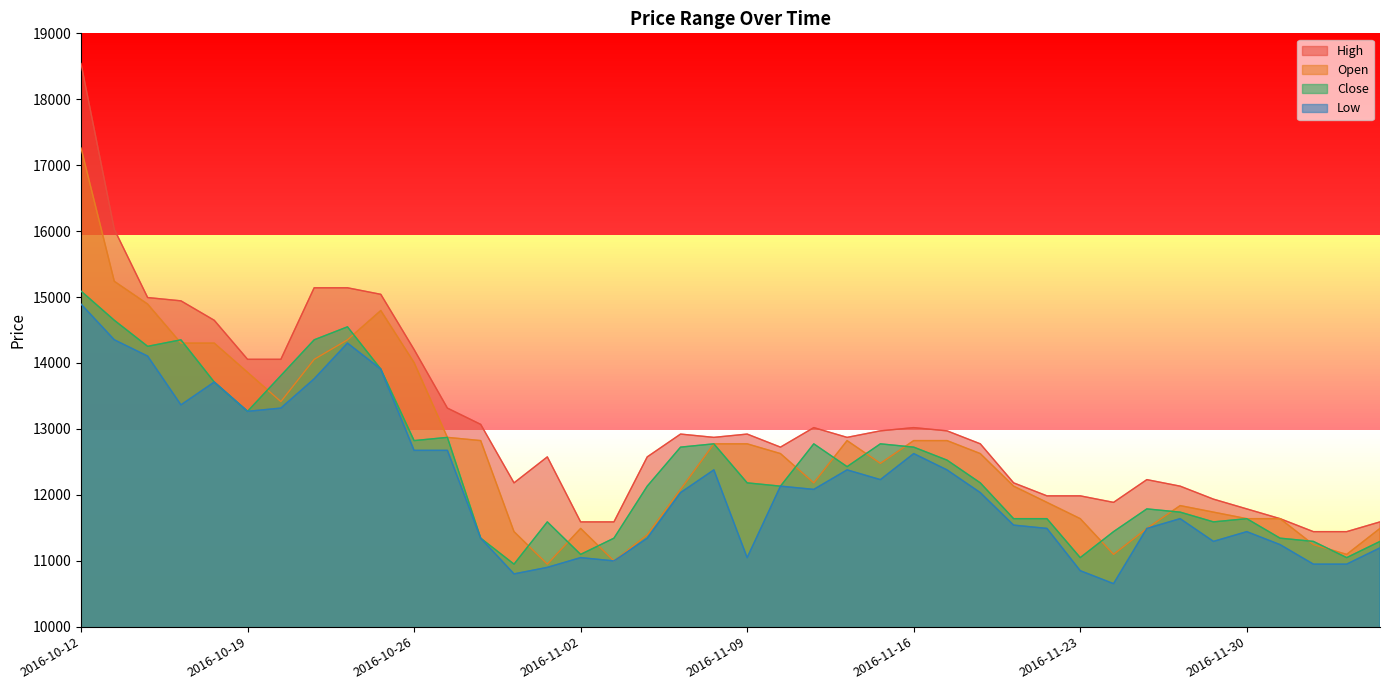

Reading left to right, extract all data points from this chart.

High: 18542	16027	14992	14942	14647	14055	14055	15140	15140	15041	14203	13315	13068	12181	12575	11589	11589	12575	12921	12871	12921	12723	13019	12871	12970	13019	12970	12773	12181	11984	11984	11885	12230	12131	11934	11786	11638	11441	11441	11589
Open: 17260	15238	14893	14301	14301	13858	13414	14055	14351	14795	14005	12871	12822	11441	10948	11490	10997	11392	12082	12773	12773	12625	12181	12822	12477	12822	12822	12625	12131	11885	11638	11096	11490	11836	11737	11638	11638	11244	11096	11490
Close: 15090	14647	14252	14351	13710	13266	13808	14351	14548	13907	12822	12871	11342	10948	11589	11096	11342	12131	12723	12773	12181	12131	12773	12427	12773	12723	12526	12181	11638	11638	11047	11441	11786	11737	11589	11638	11342	11293	11047	11293
Low: 14893	14351	14104	13364	13710	13266	13315	13759	14301	13907	12674	12674	11342	10800	10899	11047	10997	11342	12033	12378	11047	12131	12082	12378	12230	12625	12378	12033	11540	11490	10849	10652	11490	11638	11293	11441	11244	10948	10948	11195